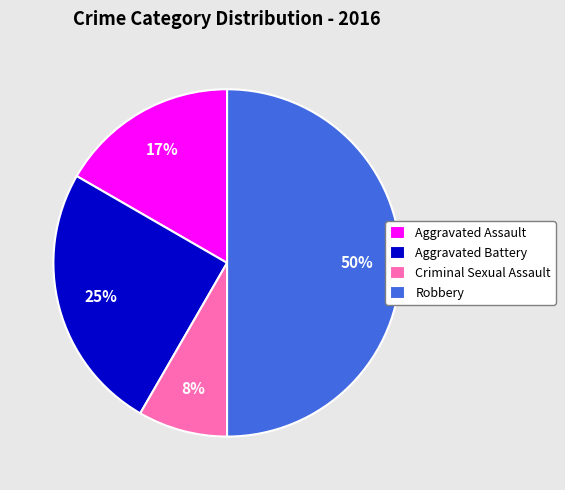

Do Criminal Sexual Assault and Aggravated Battery together represent more than half of the pie?

No